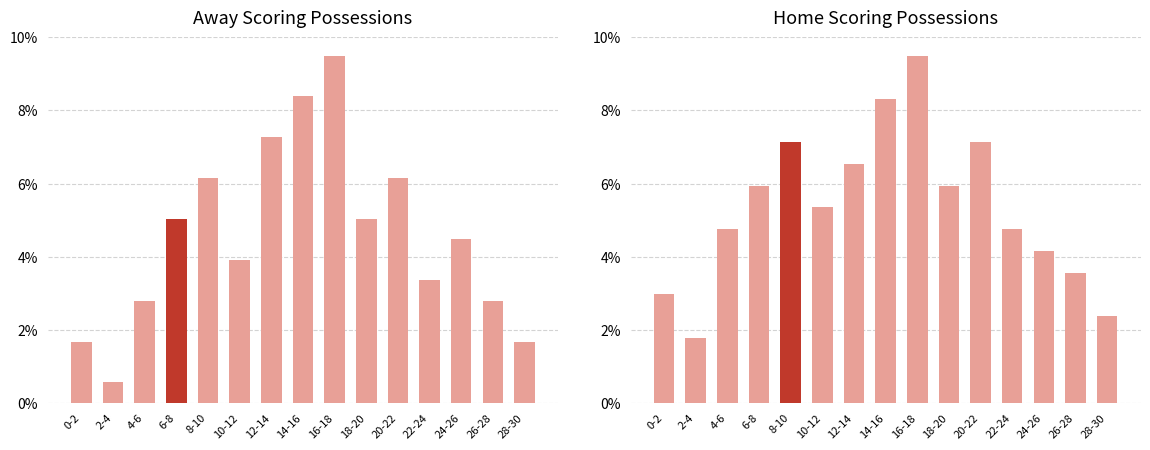

What is the spread (max minus min) of values at 6-8?

0.9